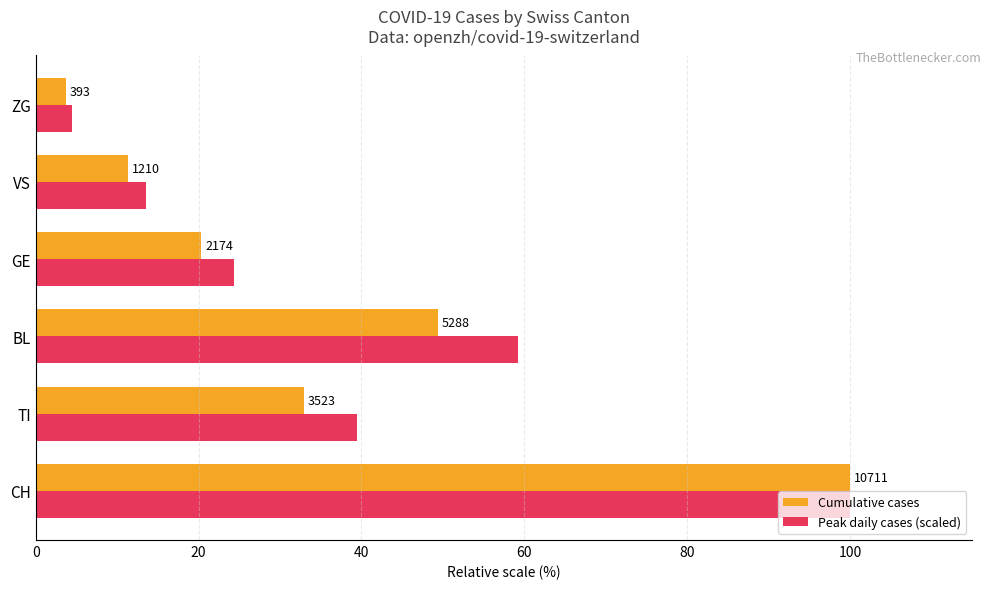

What is the highest value of the Peak daily cases (scaled) series?

100.0